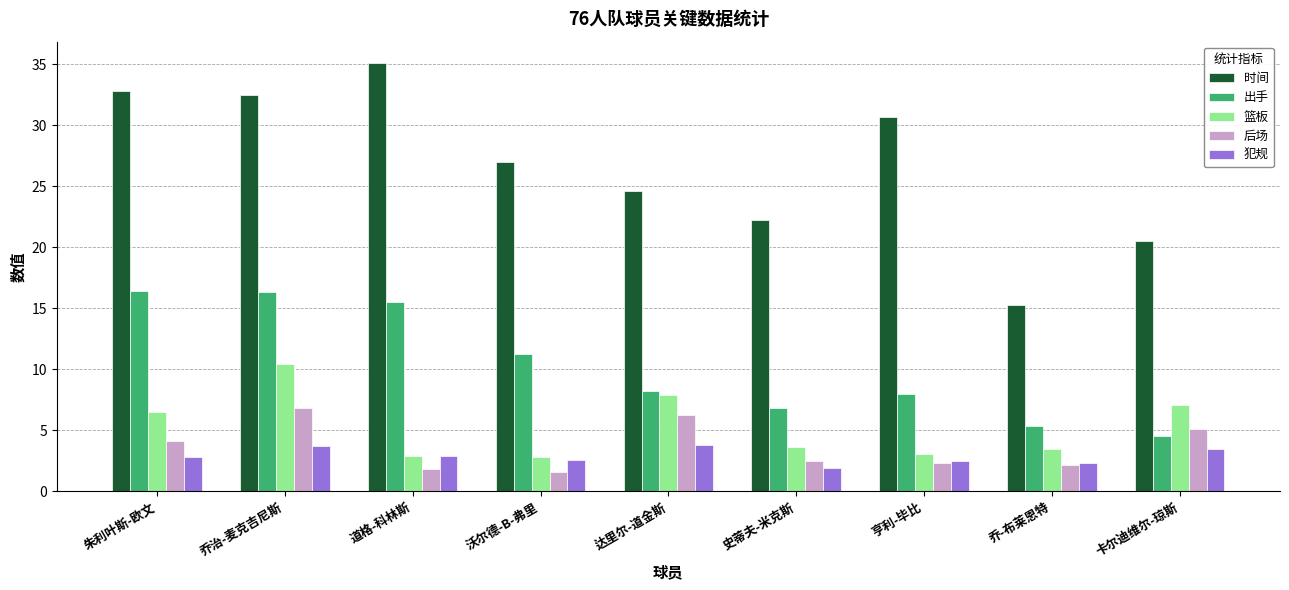

At how many categories does at least one series exceed 22?

7